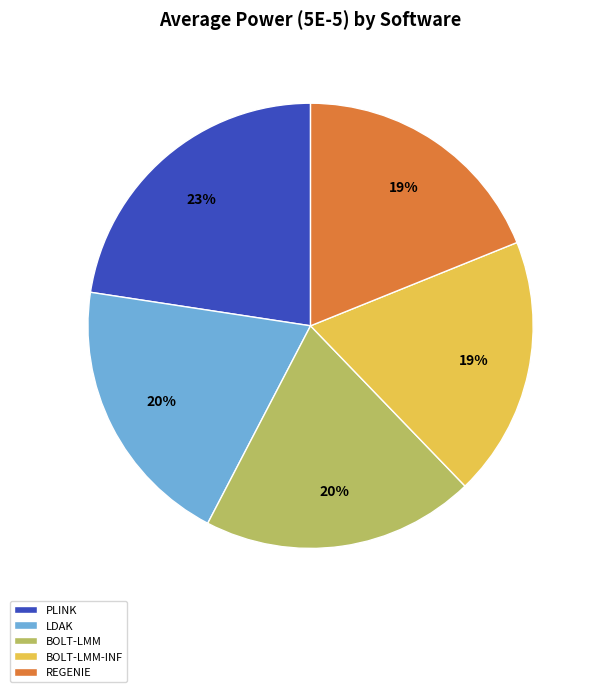

Is it true that BOLT-LMM-INF is 19% of the pie?

True